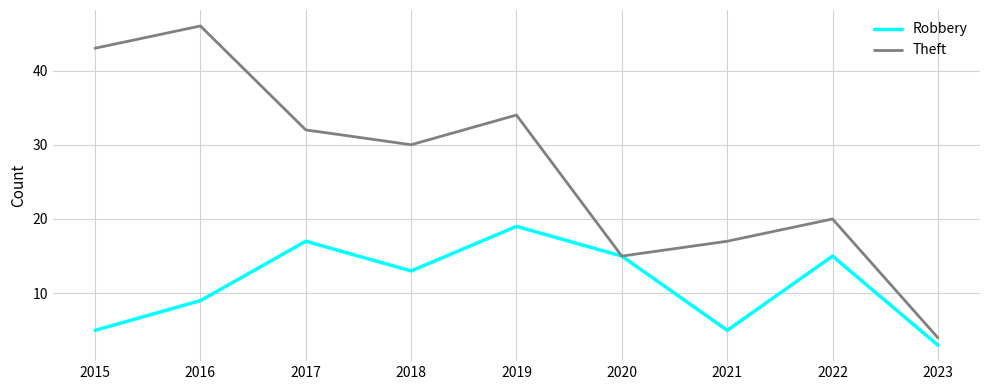

Reading left to right, what are all the values shown in this chart?

Robbery: 5	9	17	13	19	15	5	15	3
Theft: 43	46	32	30	34	15	17	20	4